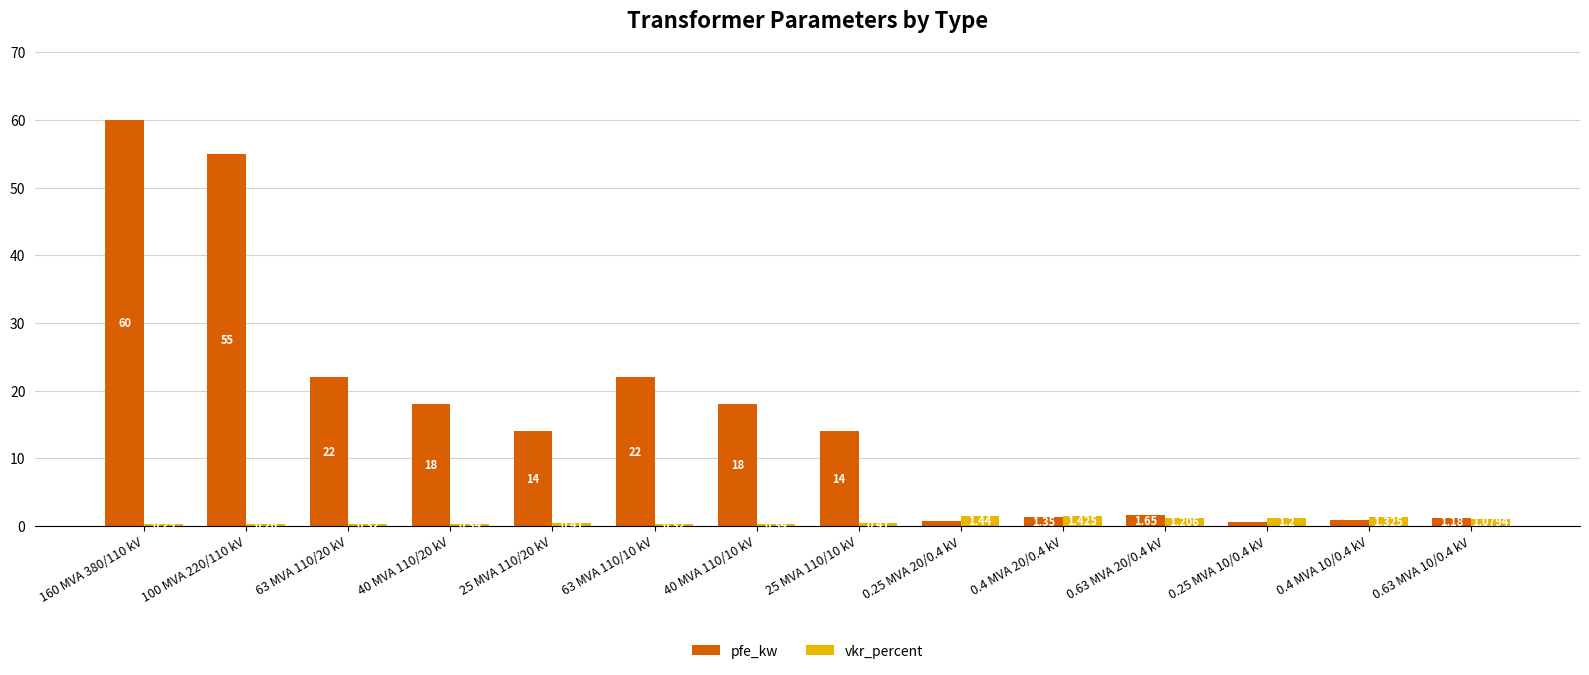

At 0.63 MVA 20/0.4 kV, list the series in order from largest to smallest.

pfe_kw, vkr_percent